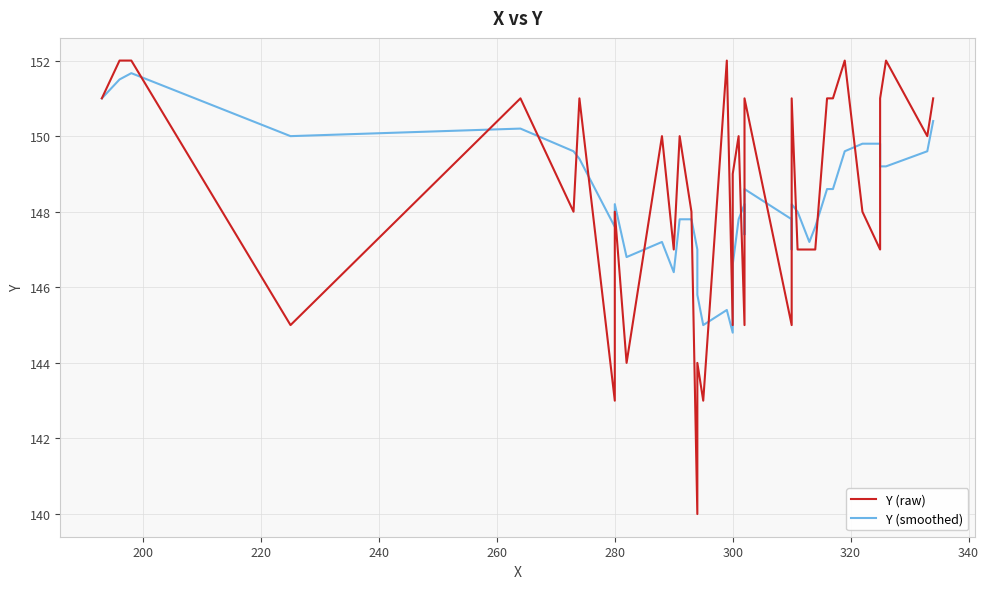

At how many categories does at least one series exceed 141?

40